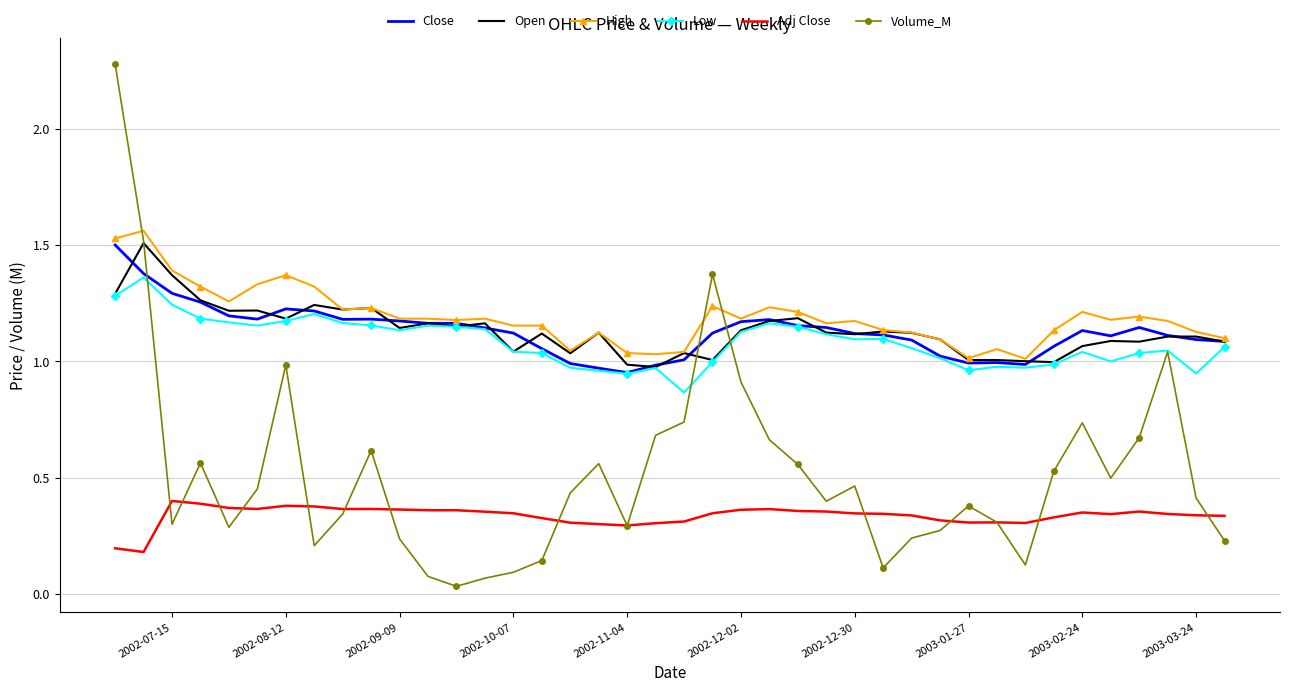

At how many categories does at least one series exceed 1?

40